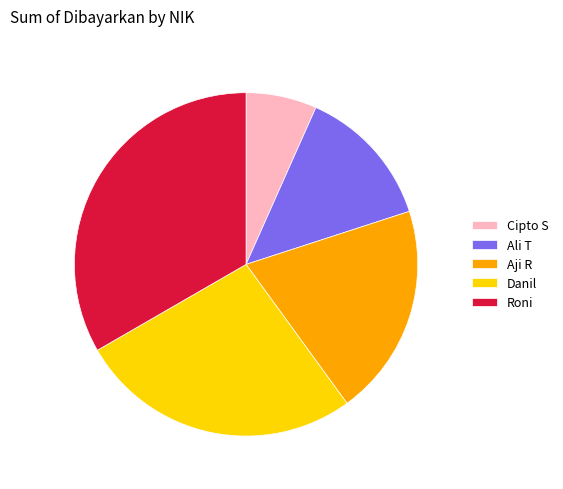

Does Danil account for over 50% of the chart?

No